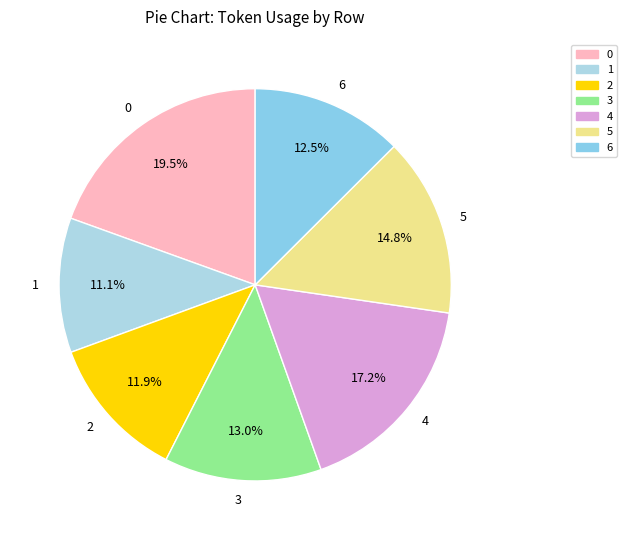

Count the number of slices in the pie.

7